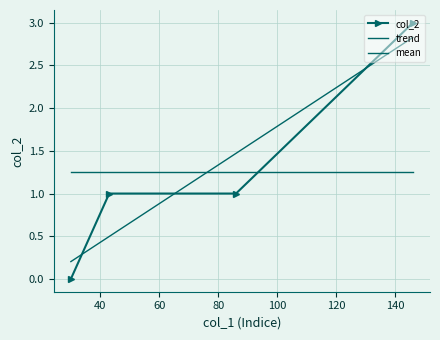

Which series ends up on top after the final intersection of col_2 and trend?

col_2